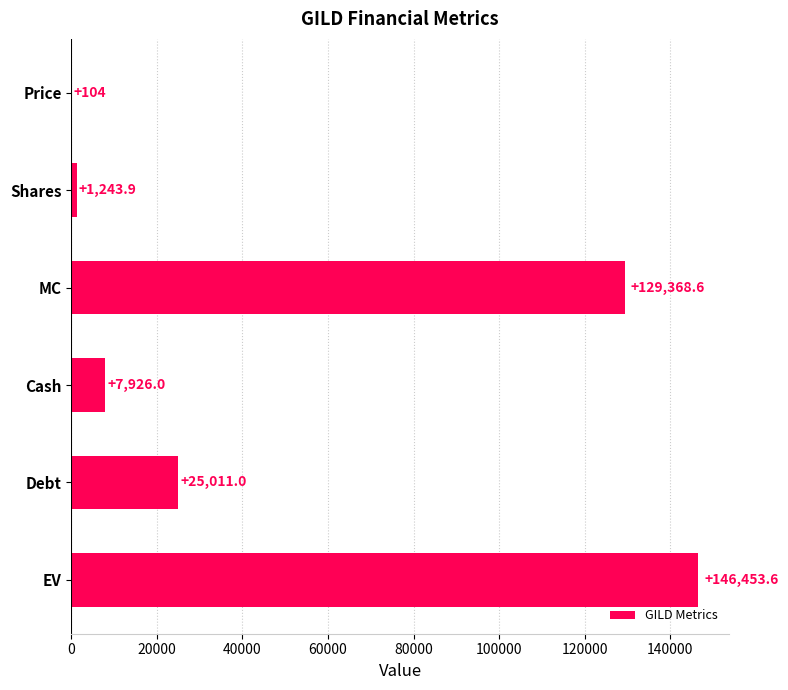

Are the bars horizontal?

Yes